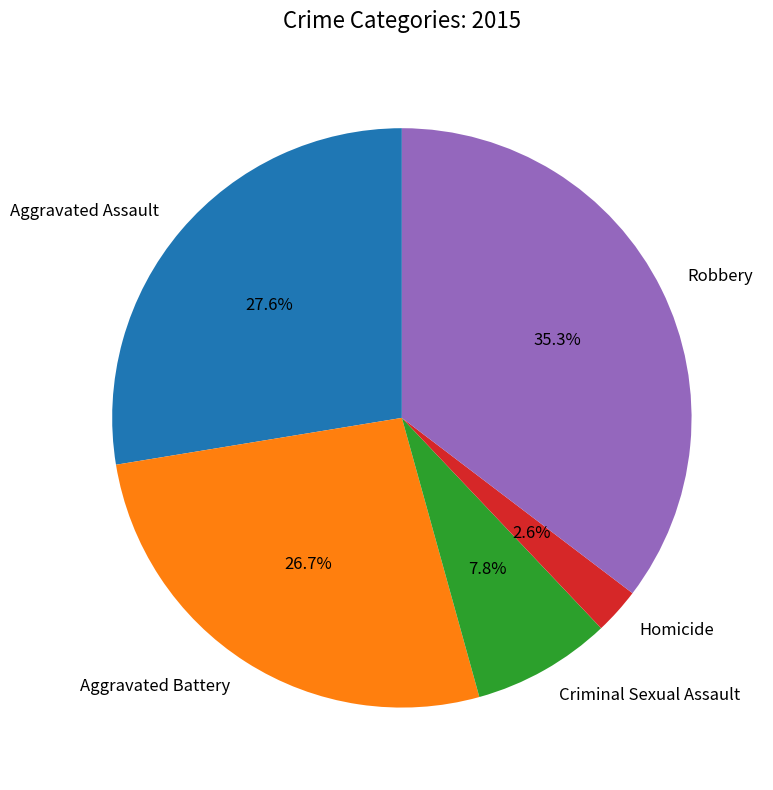

To the nearest percent, what portion does Homicide represent?

3%